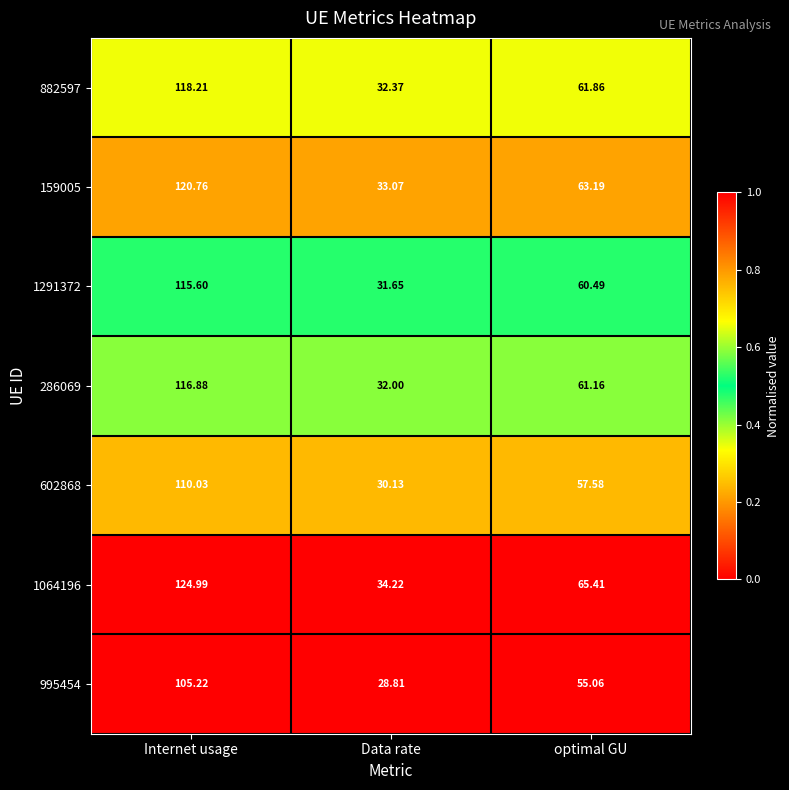

Rank the categories by 159005 value from highest to lowest.

Internet usage, optimal GU, Data rate